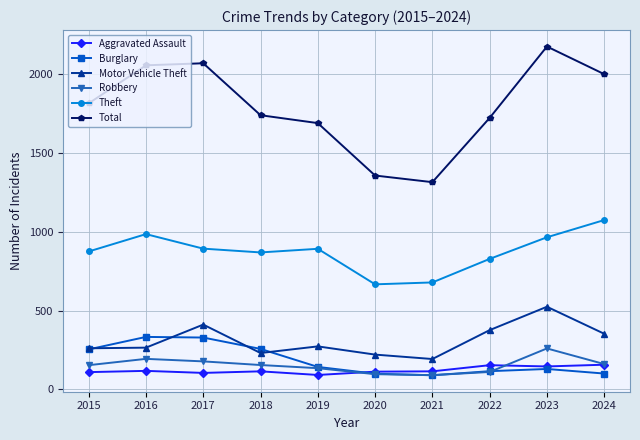

True or false: Motor Vehicle Theft has a value of 105 at 2016.

False